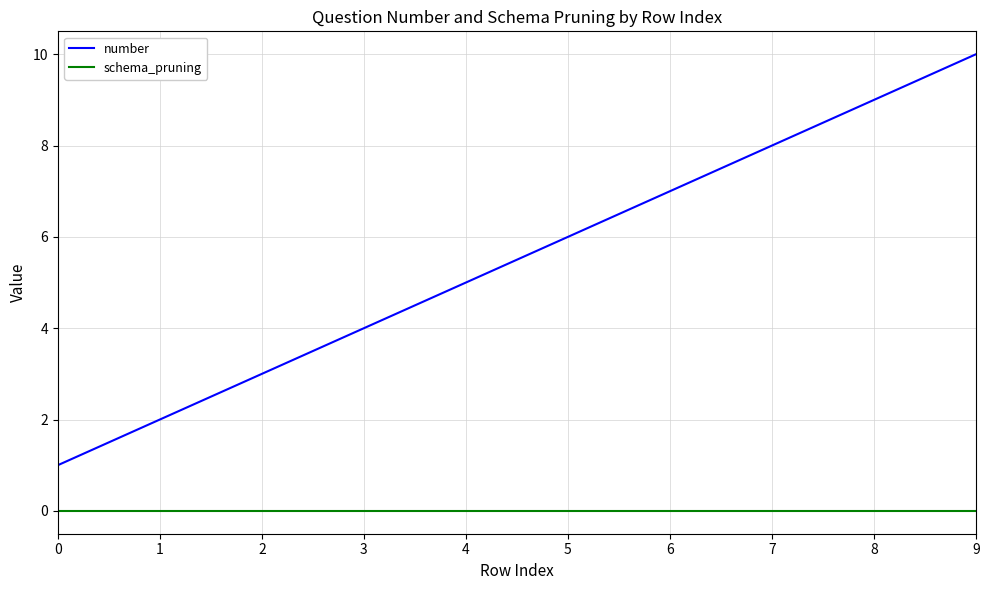

Reading left to right, transcribe all the data shown in this chart.

number: 1	2	3	4	5	6	7	8	9	10
schema_pruning: 0	0	0	0	0	0	0	0	0	0